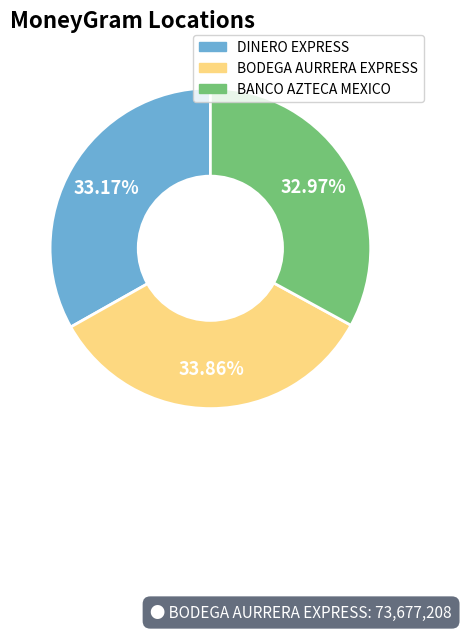

Is there a majority slice in this chart?

No